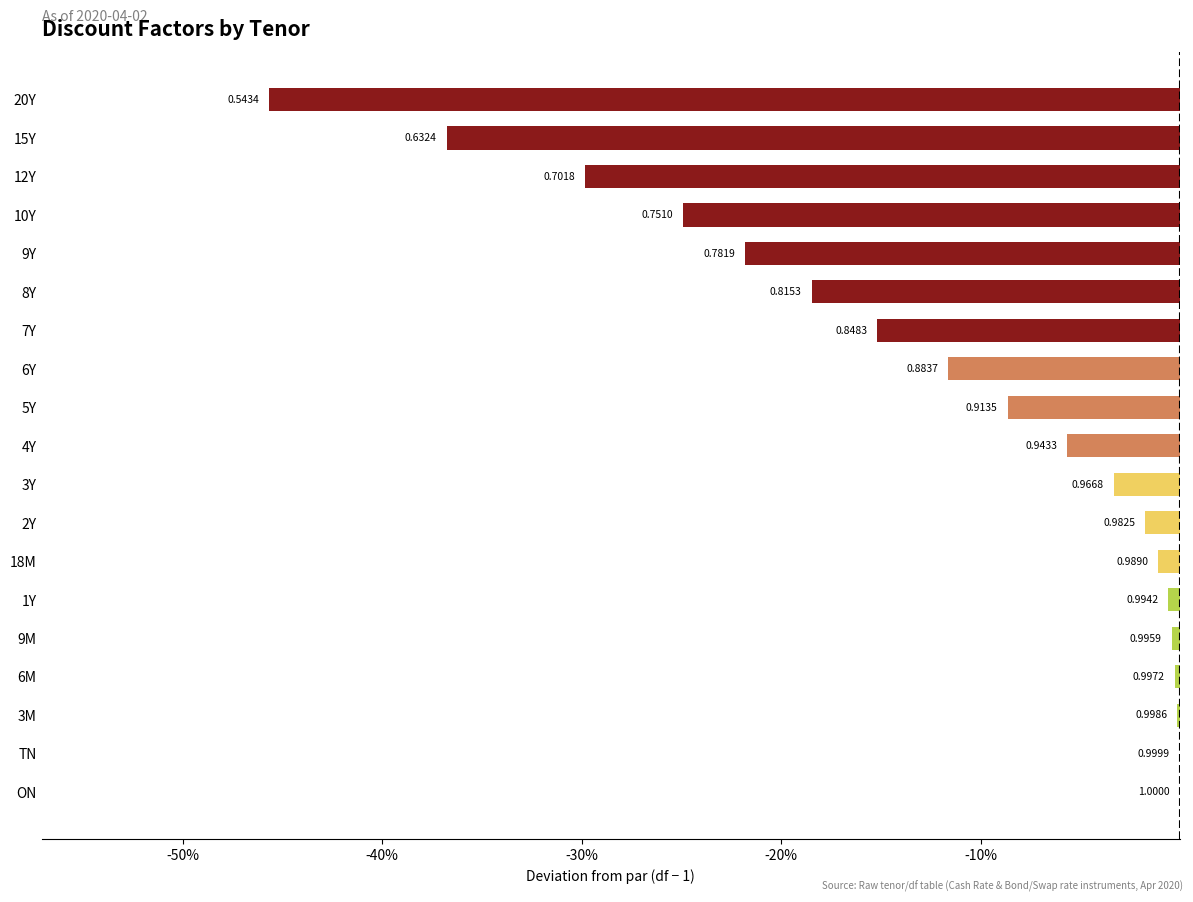

What is the smallest value displayed?

-0.5